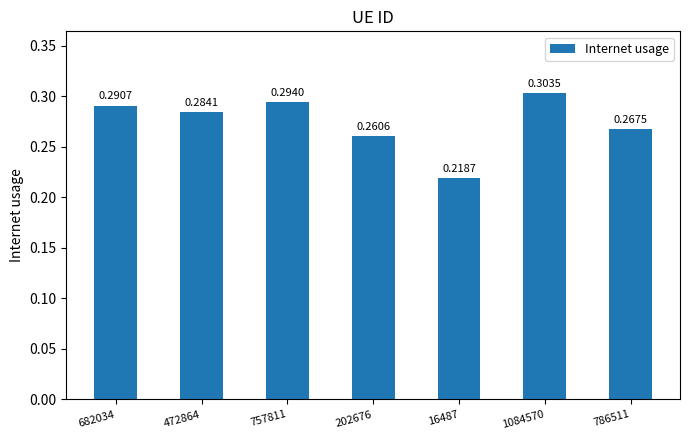

List the labels in order of value, smallest first.

16487, 202676, 786511, 472864, 682034, 757811, 1084570